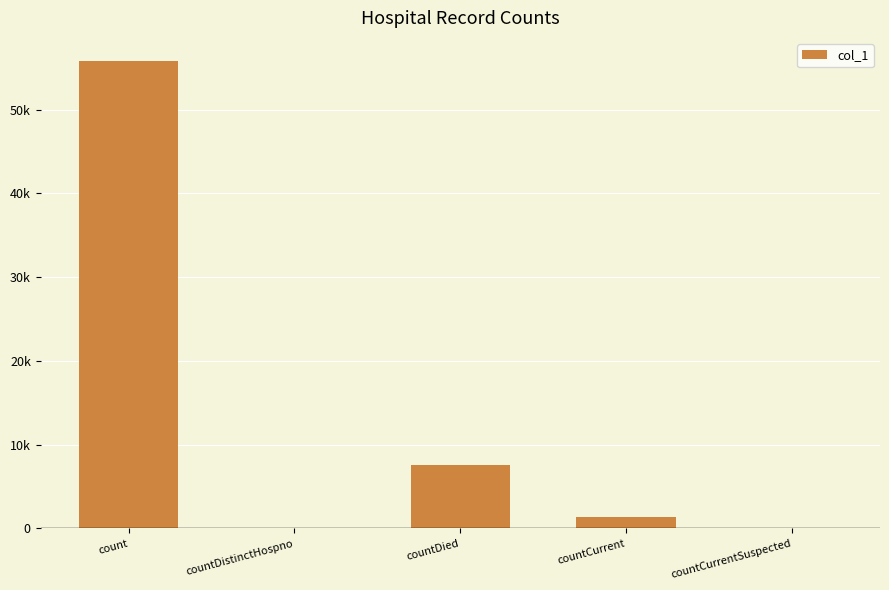

Are the bars horizontal?

No